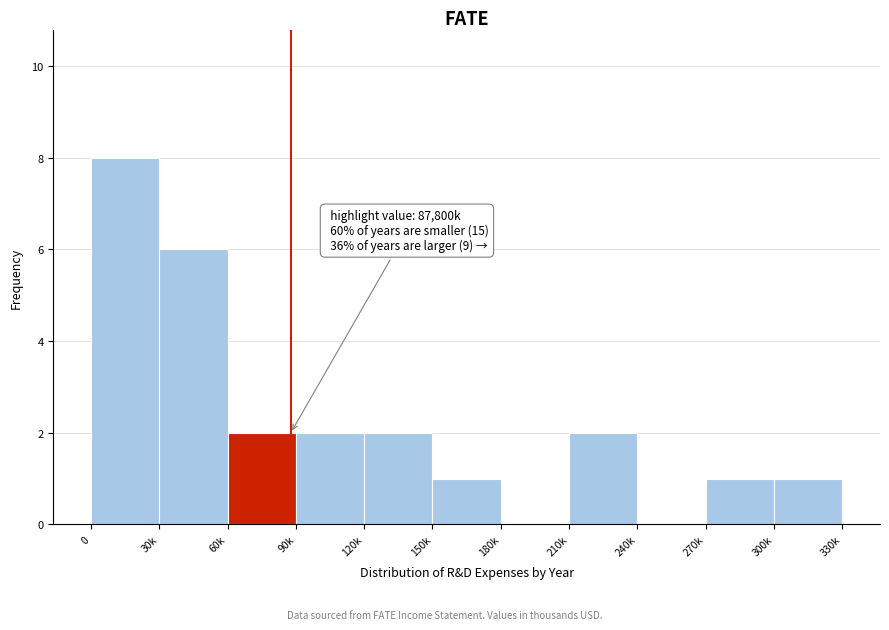

Reading left to right, transcribe all the data shown in this chart.

0=8	30k=6	60k=2	90k=2	120k=2	150k=1	180k=0	210k=2	240k=0	270k=1	300k=1